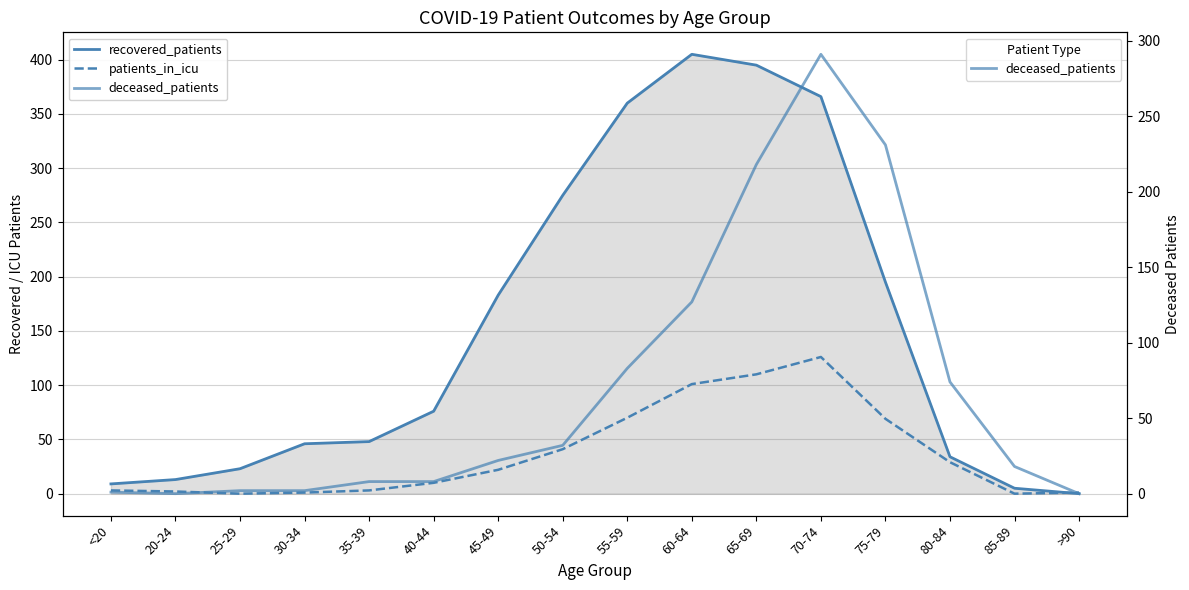

How many categories are shown in the chart?

16